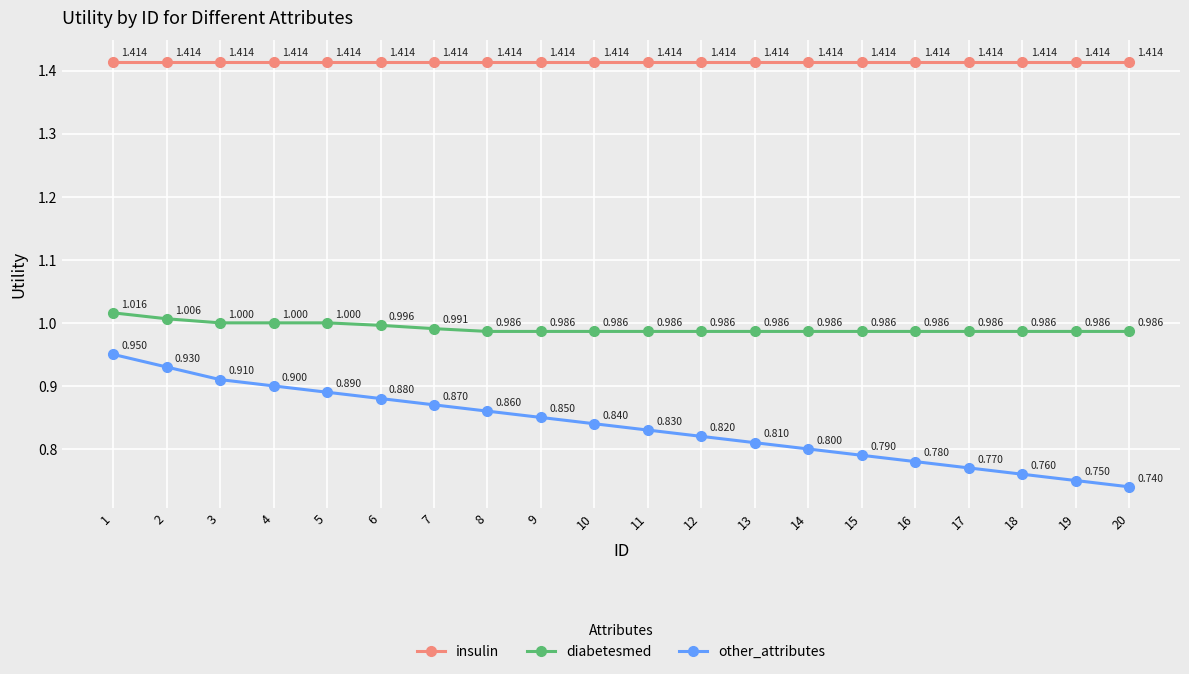

Is the value of insulin at 16 greater than the value of diabetesmed at 10?

Yes